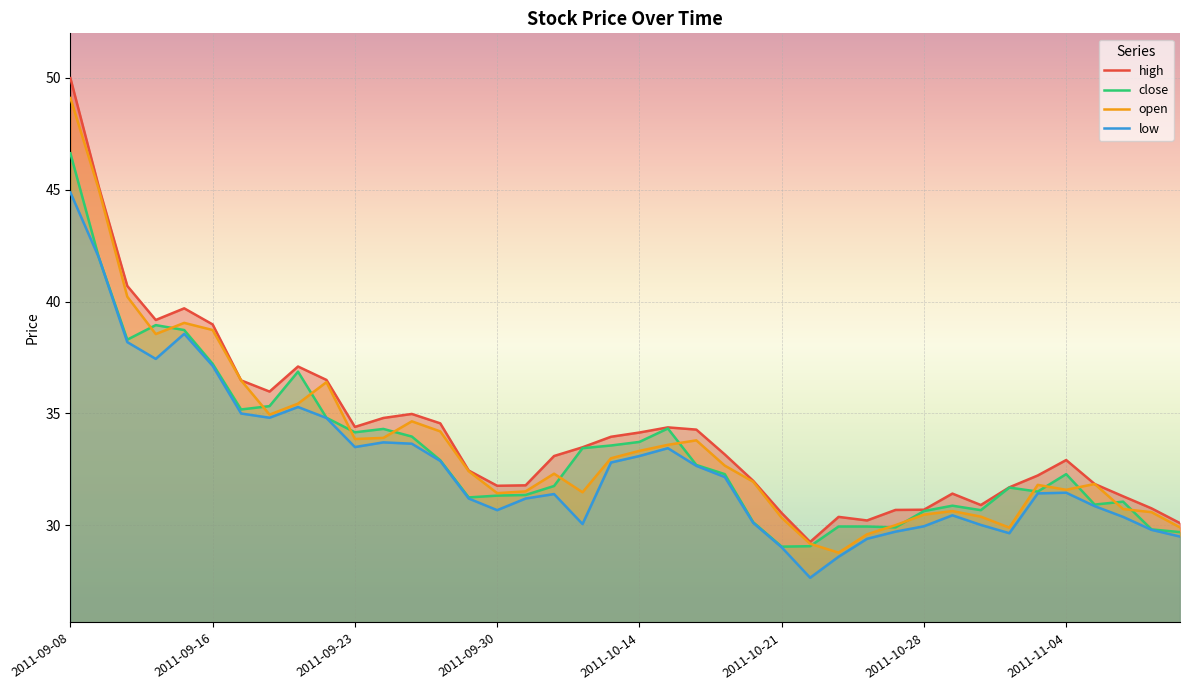

At how many categories does at least one series exceed 28?

40